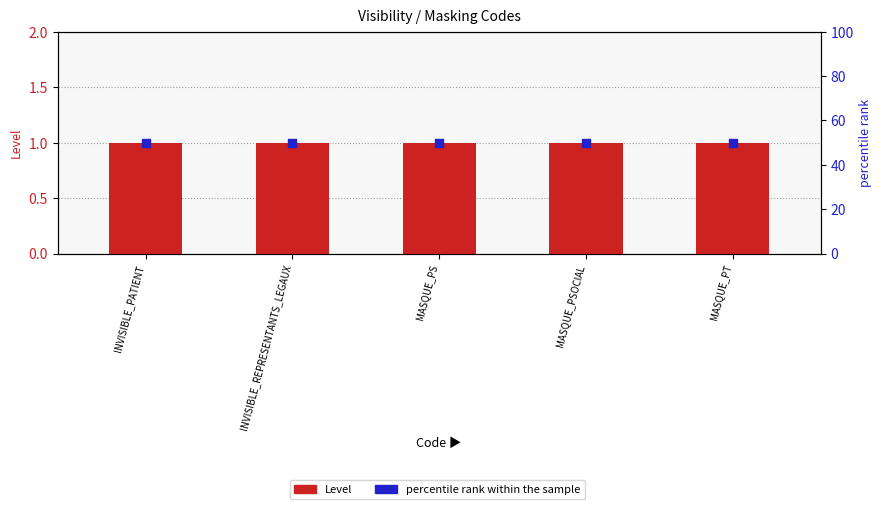

What are all the series names shown in the legend?

Level, percentile rank within the sample